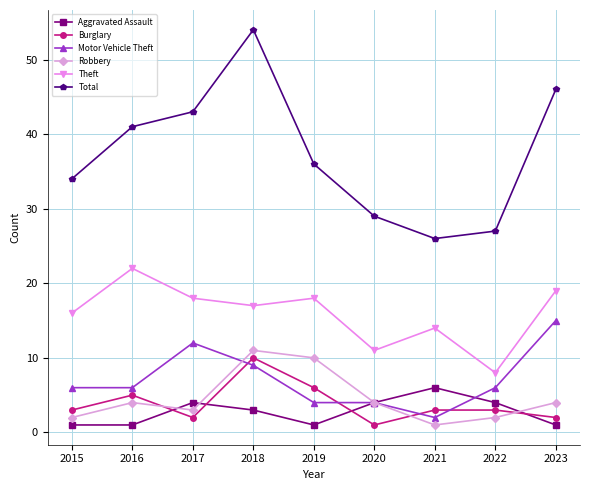

Reading left to right, transcribe all the data shown in this chart.

Aggravated Assault: 2015=1	2016=1	2017=4	2018=3	2019=1	2020=4	2021=6	2022=4	2023=1
Burglary: 2015=3	2016=5	2017=2	2018=10	2019=6	2020=1	2021=3	2022=3	2023=2
Motor Vehicle Theft: 2015=6	2016=6	2017=12	2018=9	2019=4	2020=4	2021=2	2022=6	2023=15
Robbery: 2015=2	2016=4	2017=3	2018=11	2019=10	2020=4	2021=1	2022=2	2023=4
Theft: 2015=16	2016=22	2017=18	2018=17	2019=18	2020=11	2021=14	2022=8	2023=19
Total: 2015=34	2016=41	2017=43	2018=54	2019=36	2020=29	2021=26	2022=27	2023=46